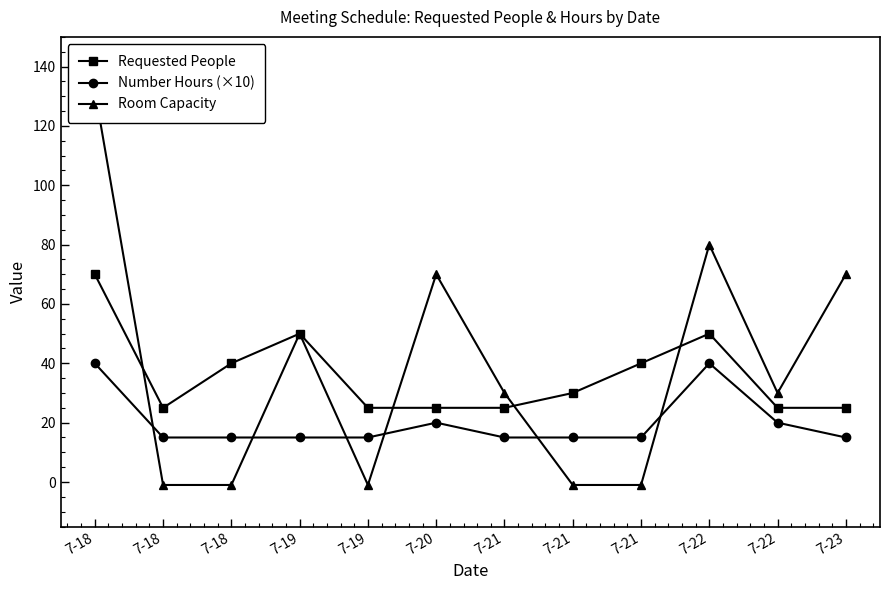

Reading left to right, list all the values displayed in this chart.

Requested People: 70	25	40	50	25	25	25	30	40	50	25	25
Number Hours (×10): 40	15	15	15	15	20	15	15	15	40	20	15
Room Capacity: 132	-1	-1	50	-1	70	30	-1	-1	80	30	70